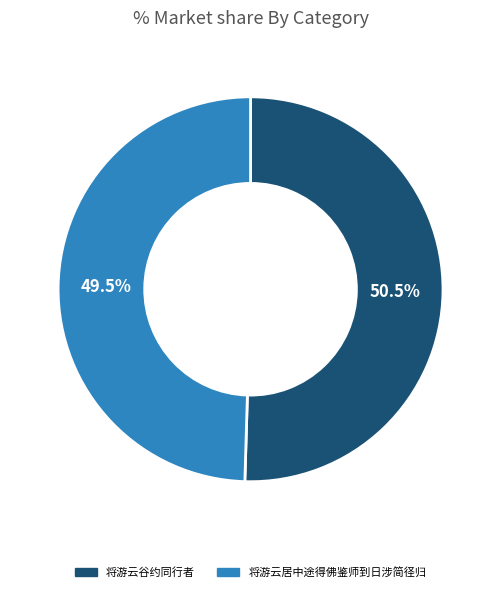

How many segments does this pie chart have?

2